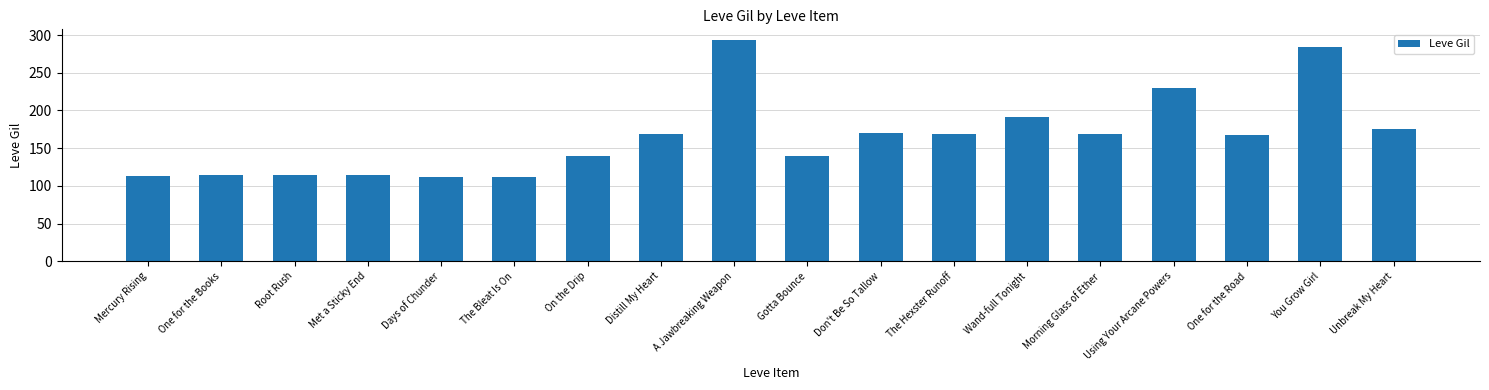

Count the number of data series in this chart.

1